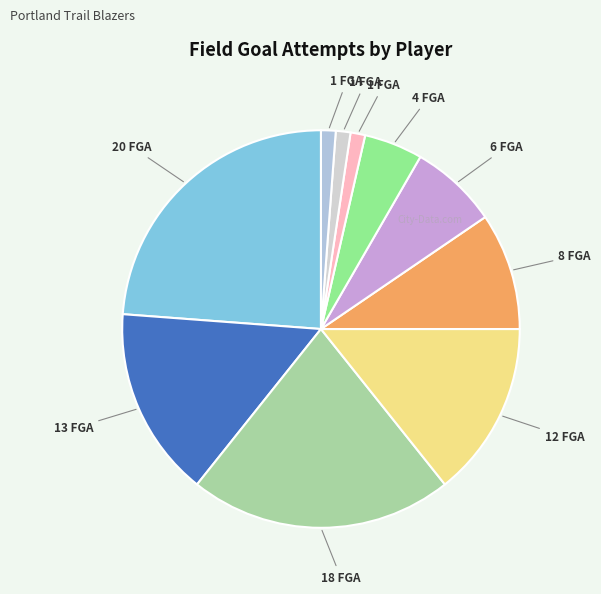

Which category has the biggest portion of the pie?

Dalano Banton